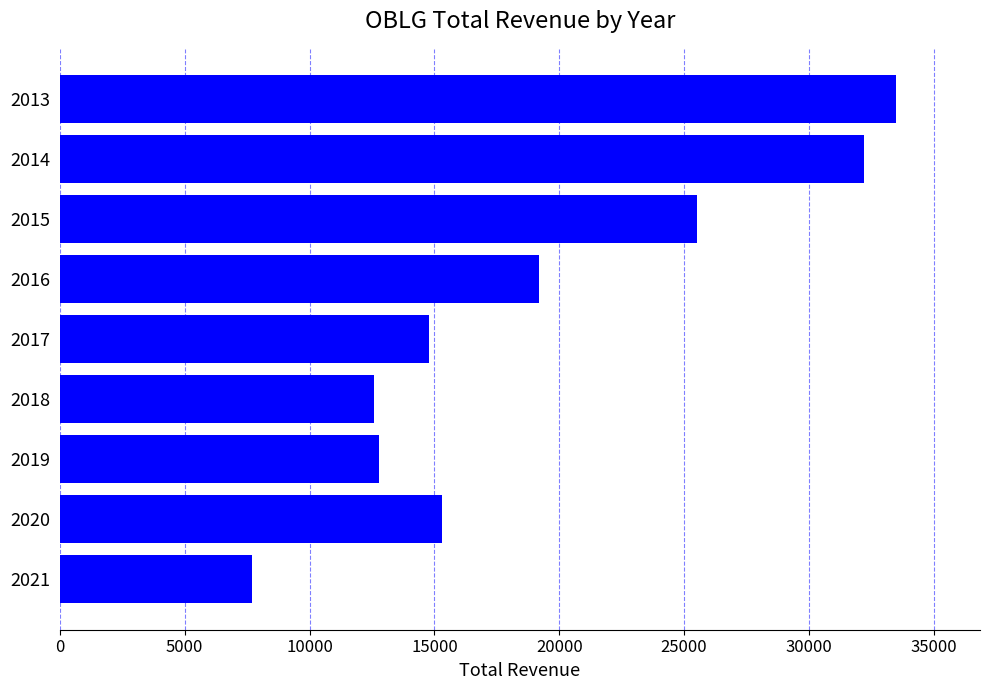

The value at 2013 is 33500. True or false?

True